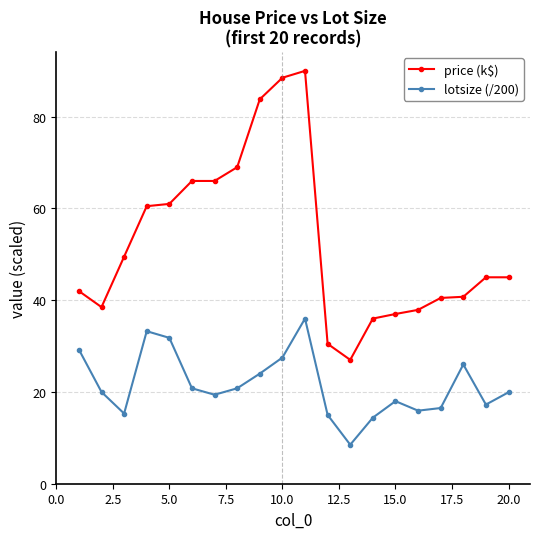

Which series has the widest spread of values?

price (k$)